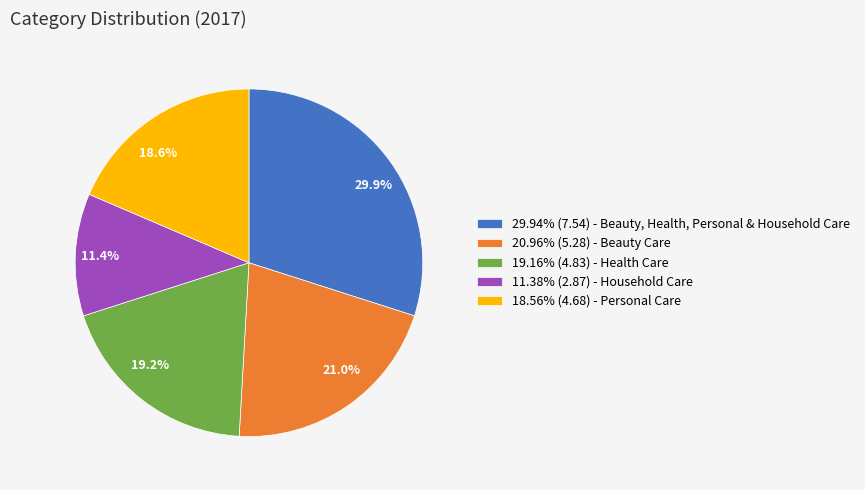

Count the number of slices in the pie.

5